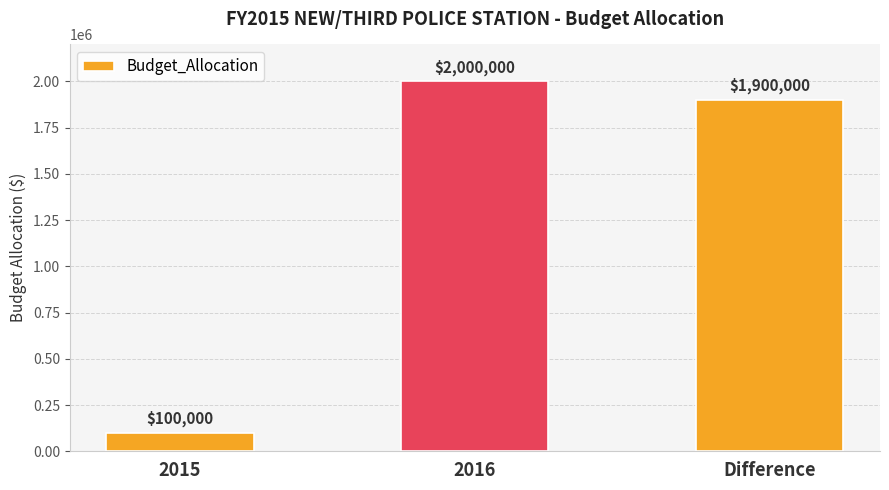

Reading left to right, list all the values displayed in this chart.

100000	2000000	1900000